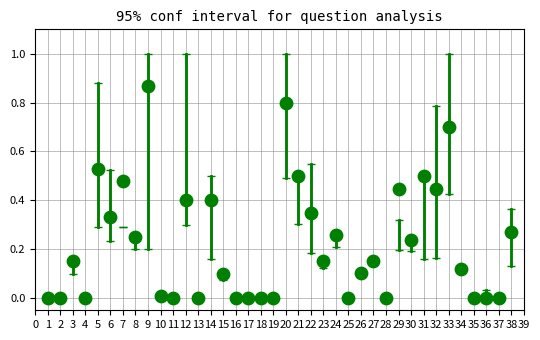

What is the range of X values (max minus min)?

37.0